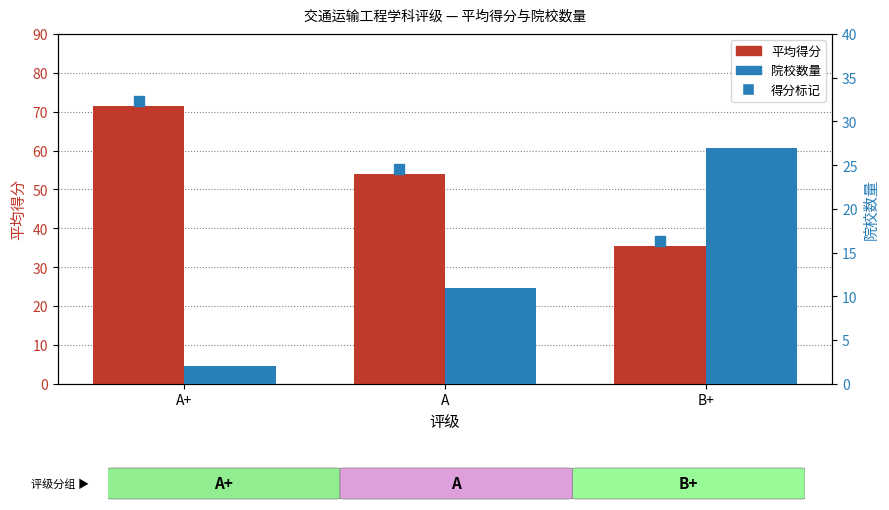

What is the average value of the 院校数量 series?

13.3